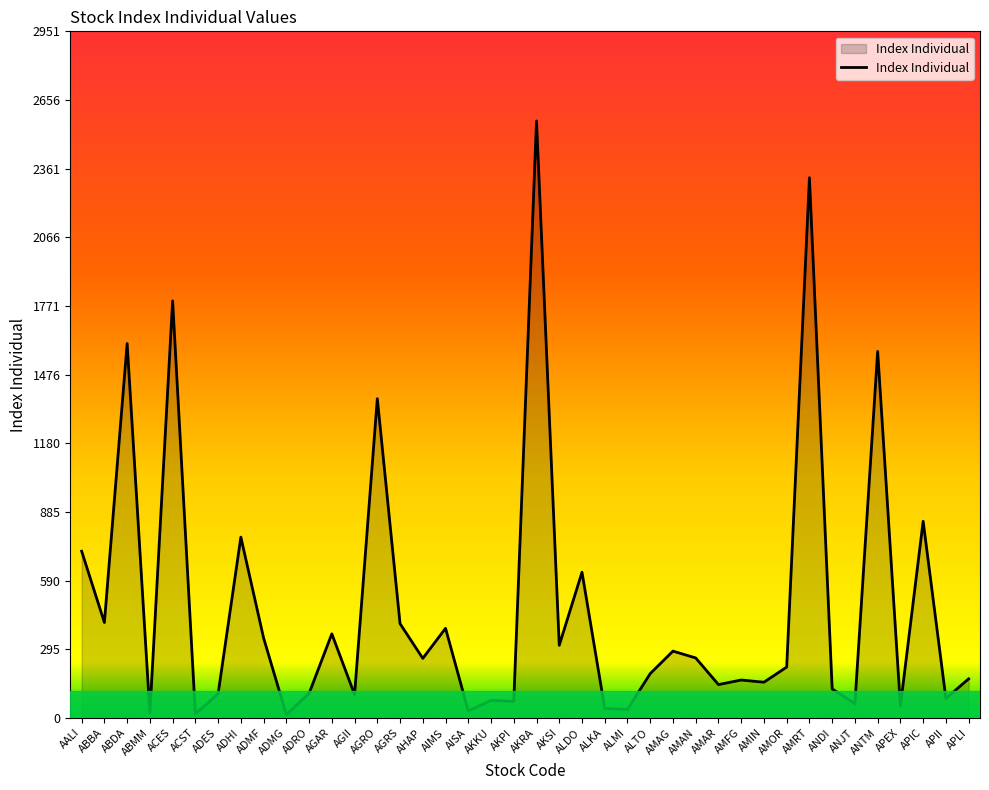

How many distinct data groups are displayed?

1